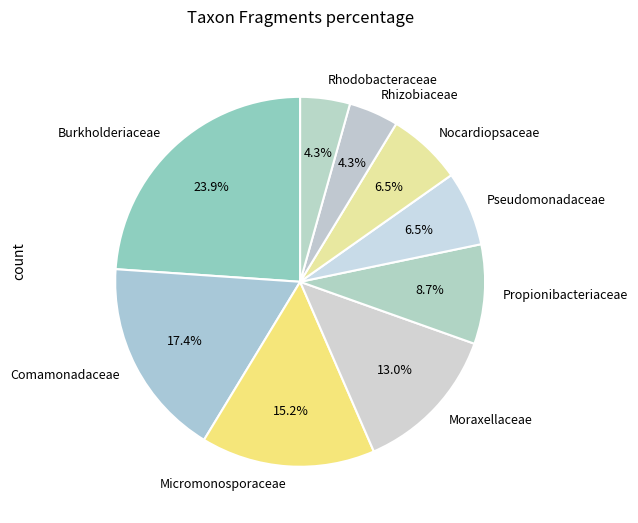

Does Micromonosporaceae account for over 50% of the chart?

No